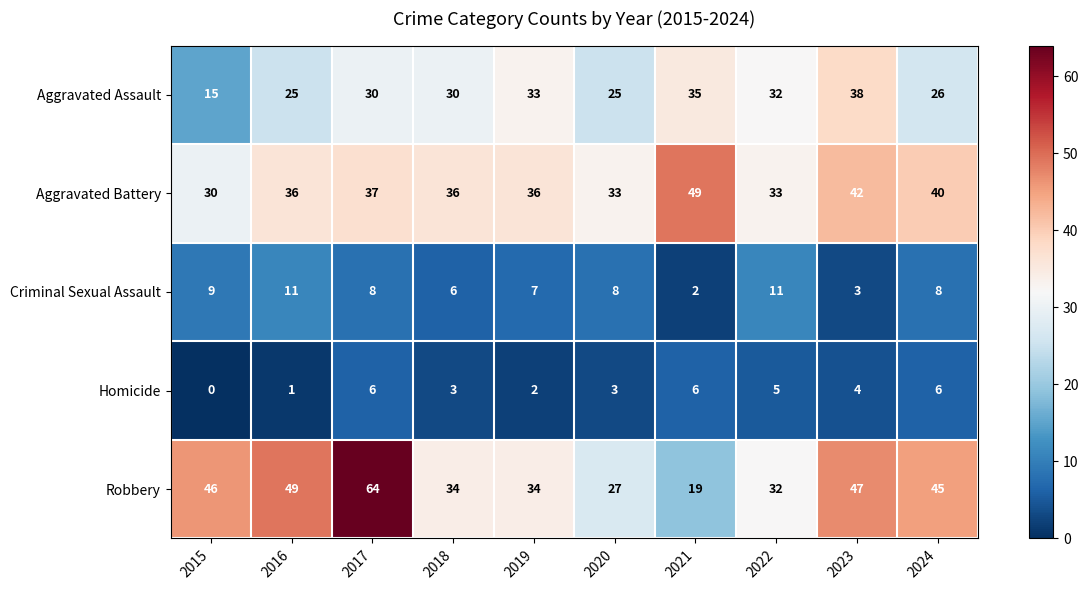

Which category has the highest value across all series?

2017